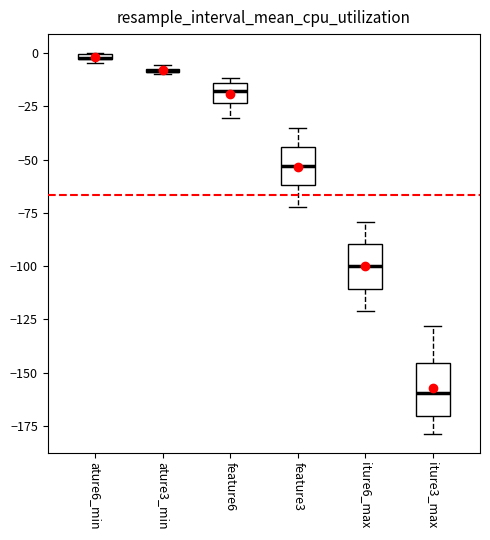

Where does the median line of the box for iture3_max sit on the y-axis? The values are not printed on the chart, so give them approximately, as read against the axis.

-160